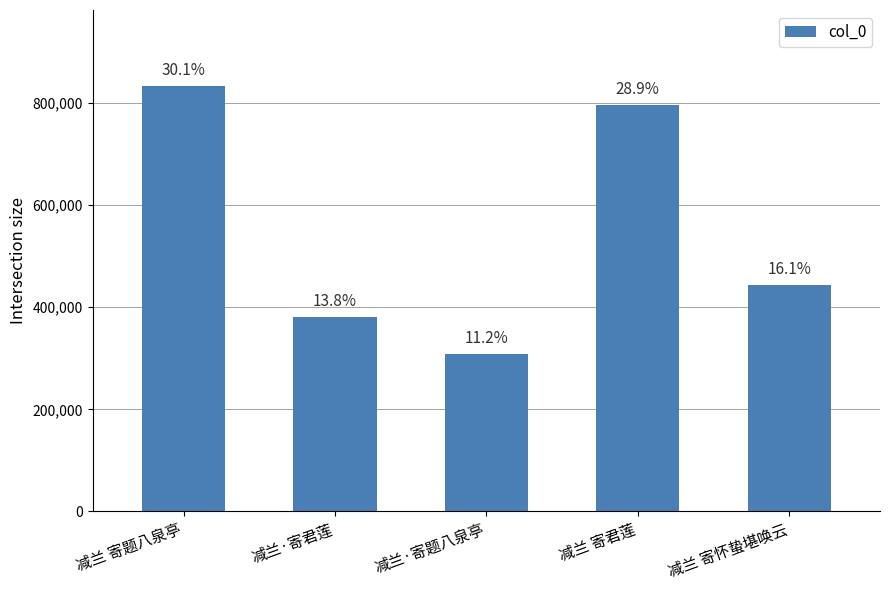

Does the chart contain any negative values?

No